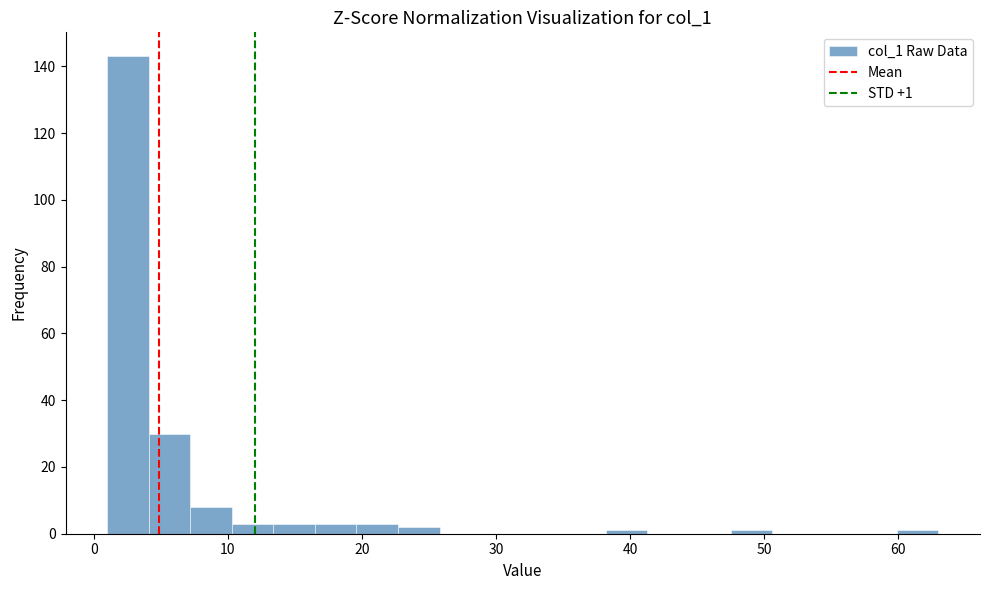

Around what value on the x-axis is the tallest bar? Give the approximate position of its centre, as read against the axis.

3